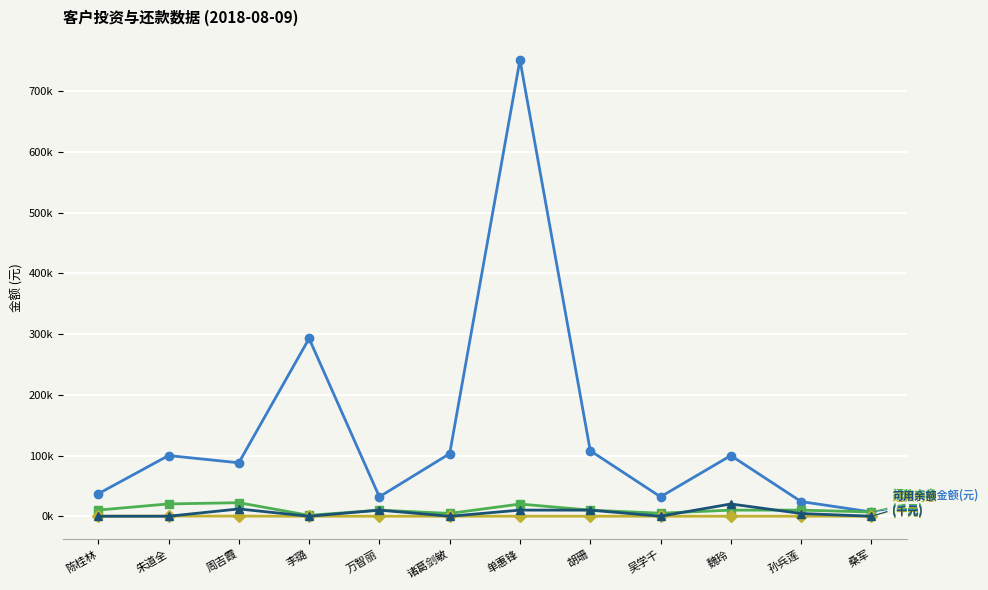

What is the label of the 12th point from the right?

陈桂林